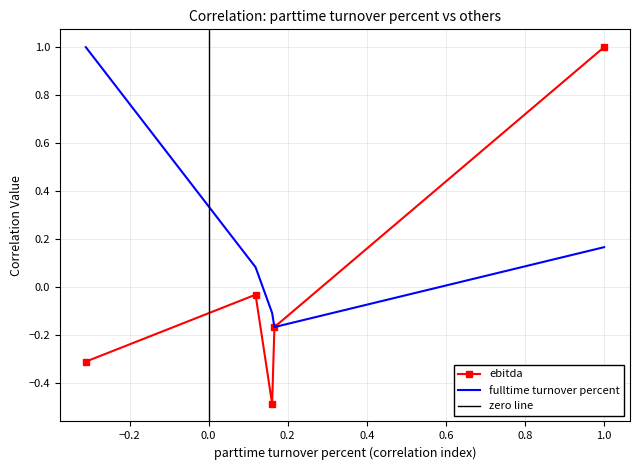

What is the maximum value for fulltime turnover percent?

1.0